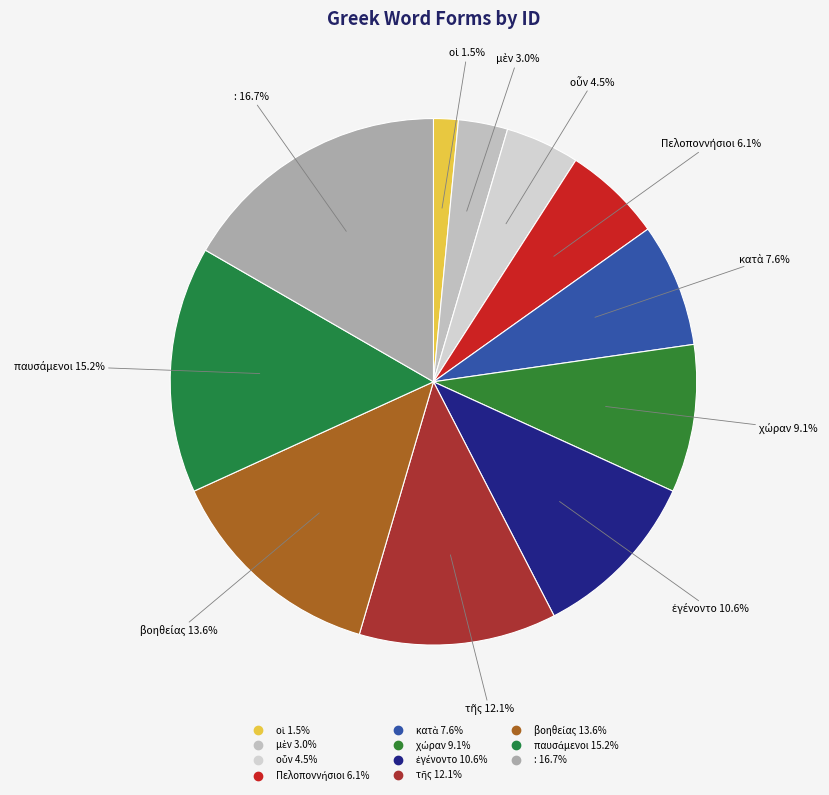

Which has a higher value, : or ἐγένοντο?

: